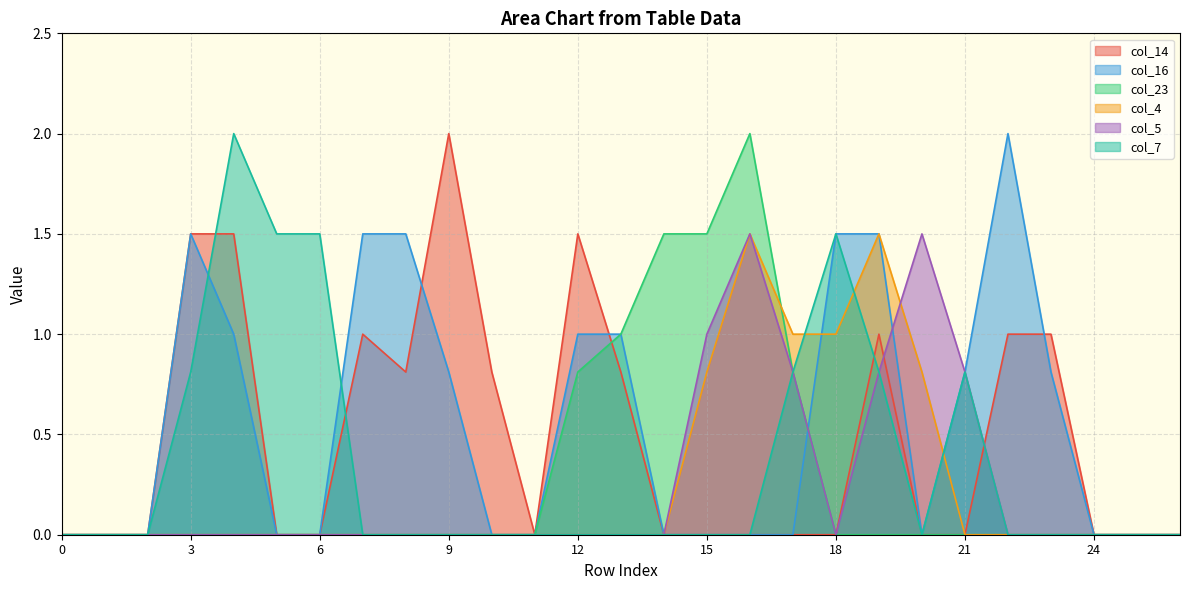

In col_5, how many points are lower than both neighbors (excluding endpoints)?

1